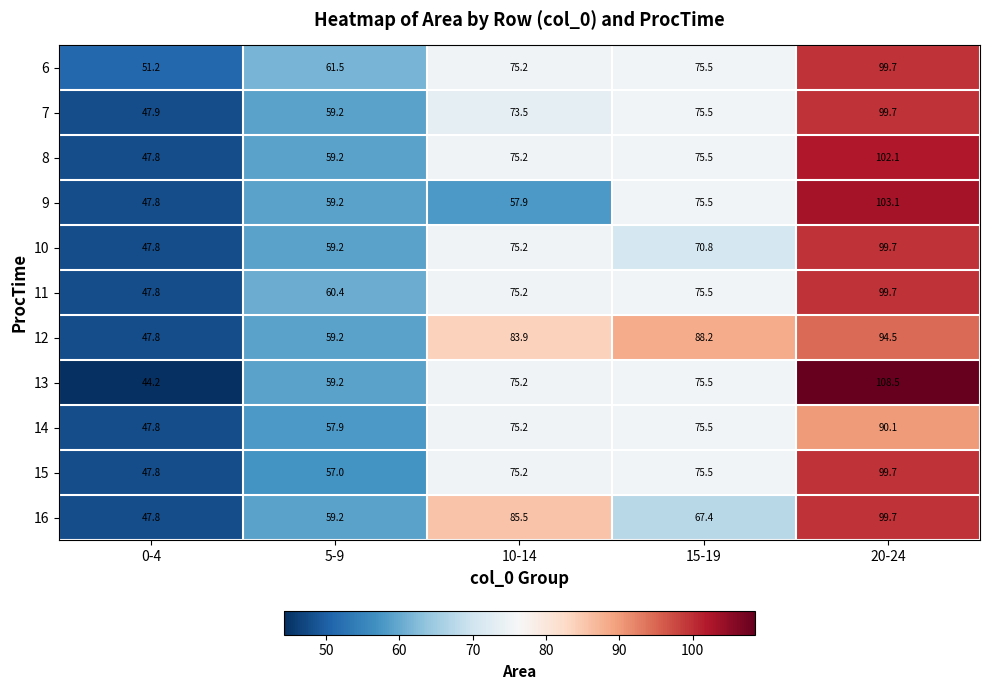

At which category is the sum across all series the highest?

20-24